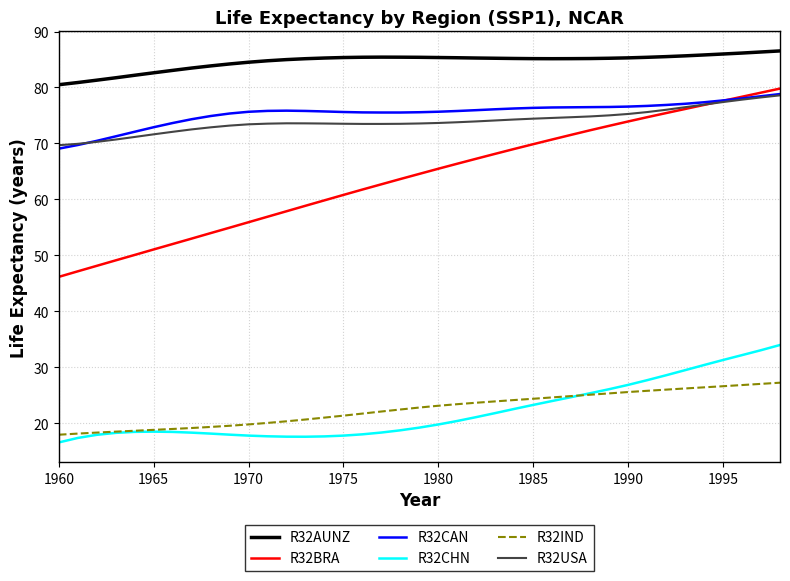

What is the maximum value for R32IND?

27.2